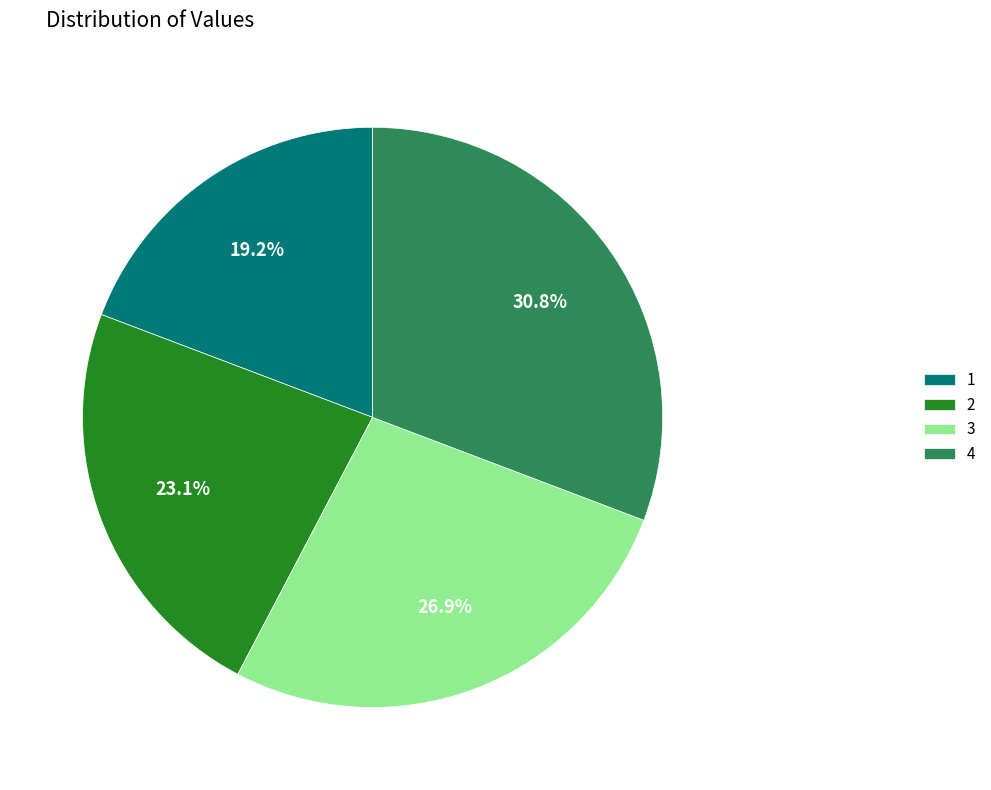

To the nearest percent, what is the average slice percentage?

25%